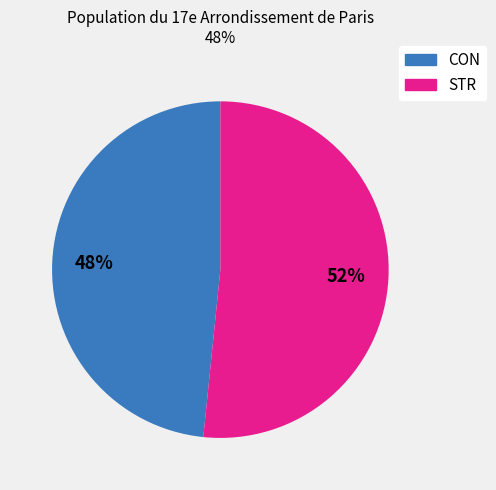

True or false: STR accounts for 52% of the total.

True